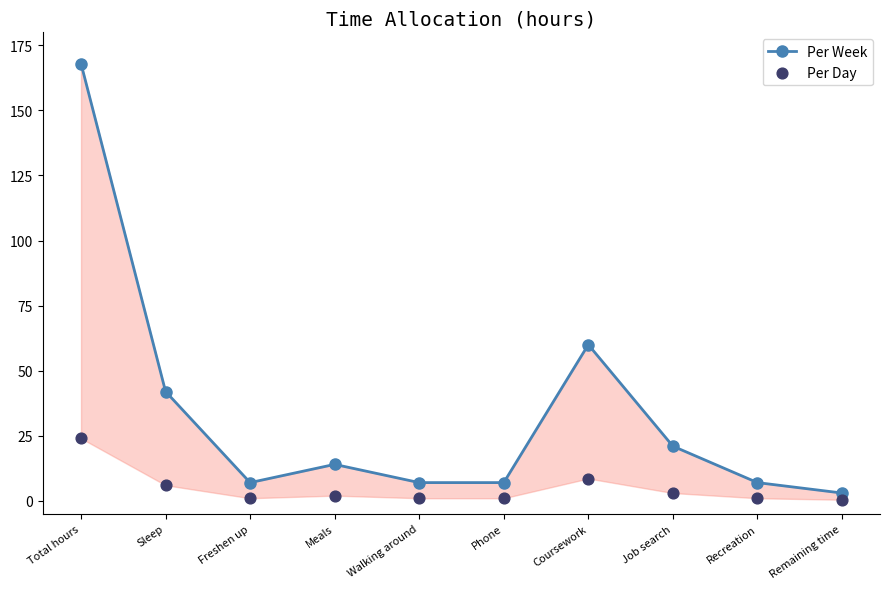

What is the total value across all series at Freshen up?

8.0